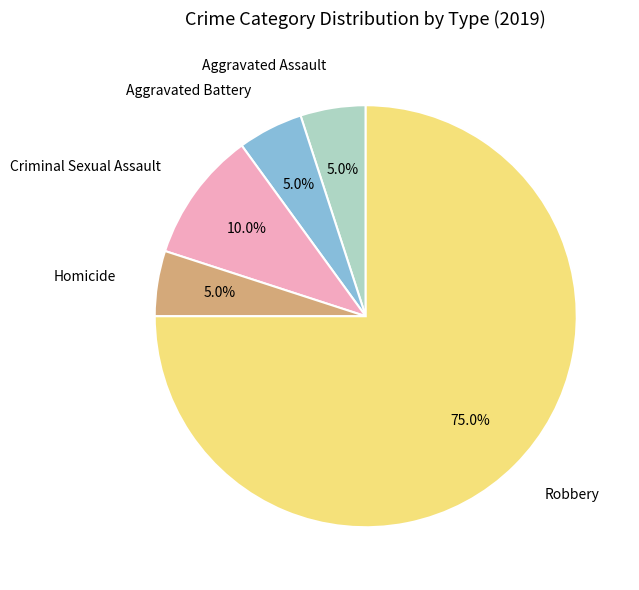

What percentage is the Aggravated Assault slice, to the nearest percent?

5%